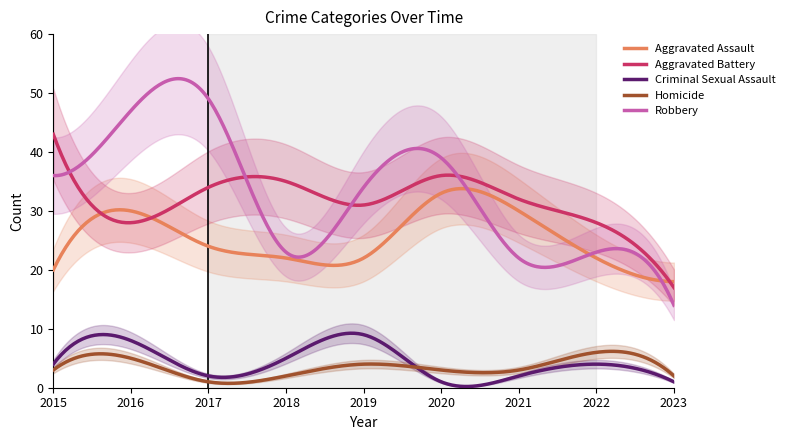

Rank the series at 2015 from lowest to highest value.

Homicide, Criminal Sexual Assault, Aggravated Assault, Robbery, Aggravated Battery